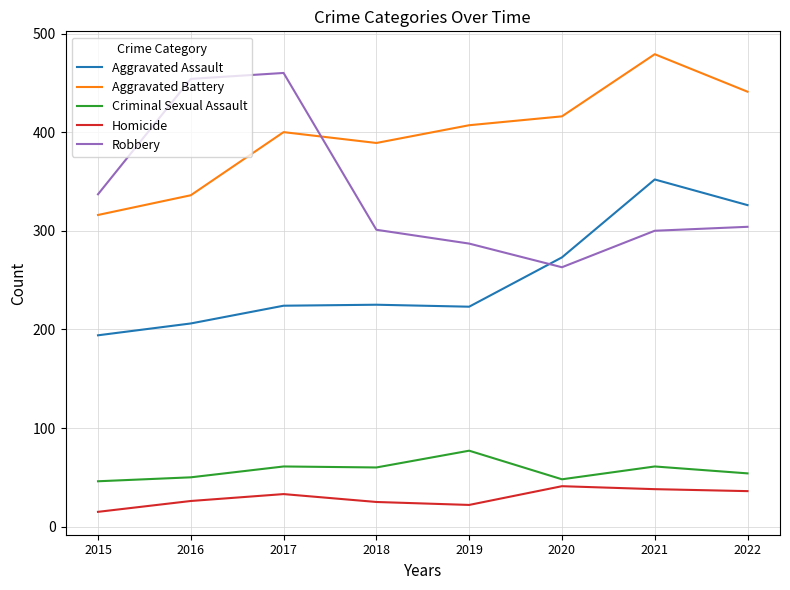

Count the number of data series in this chart.

5